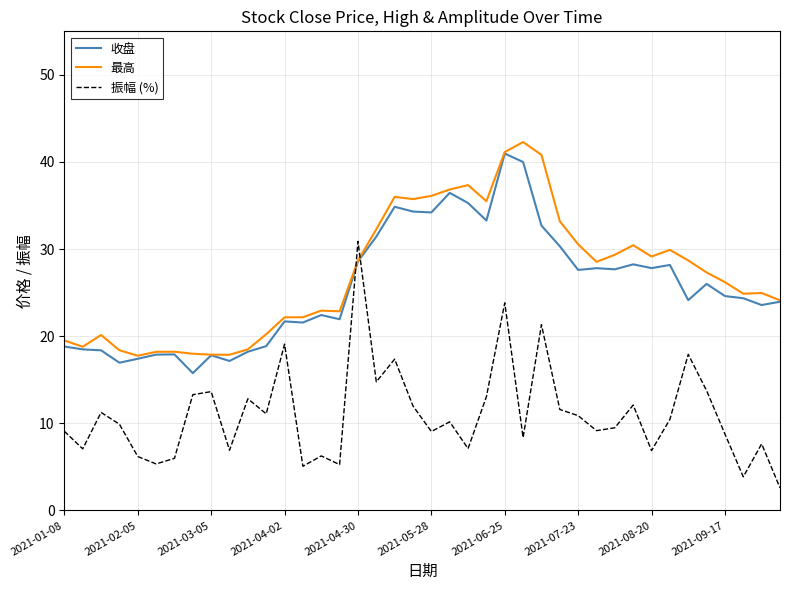

True or false: 最高 and 振幅 (%) intersect in this chart.

True